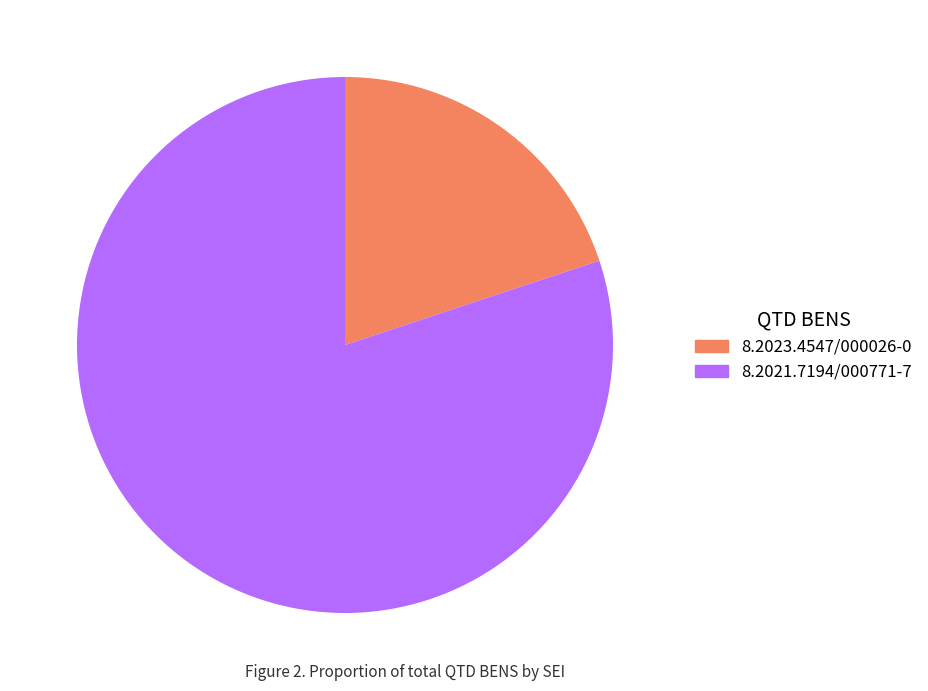

Count the number of slices in the pie.

2